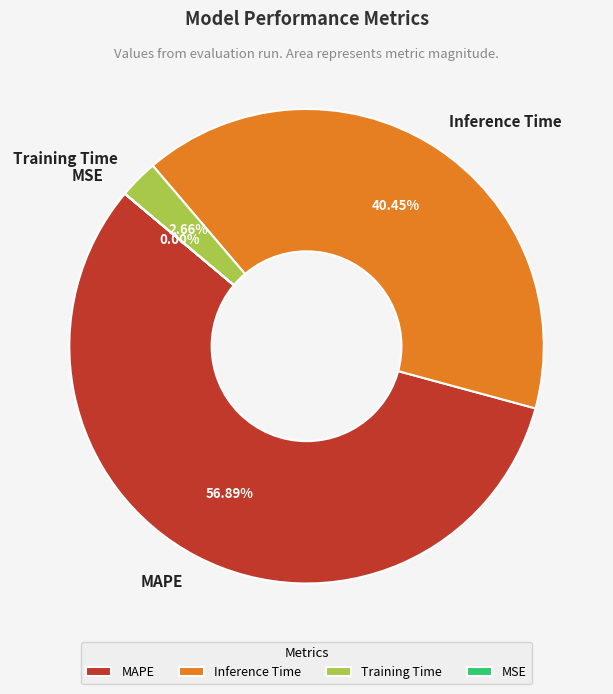

Which category has the biggest portion of the pie?

MAPE